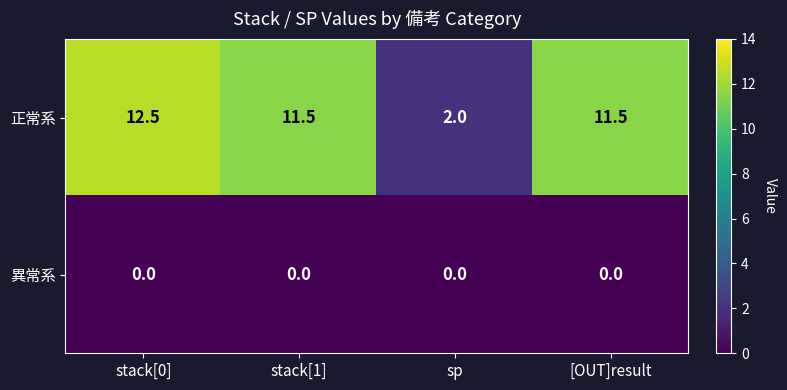

How many data points does each series have?

4